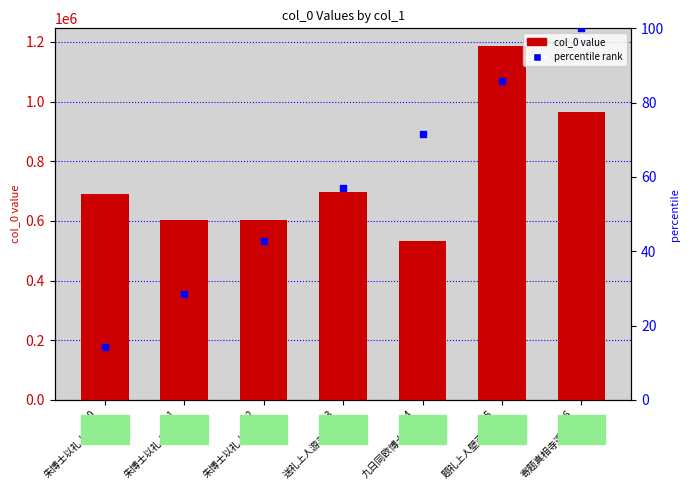

Which series reaches the maximum Y coordinate?

col_0